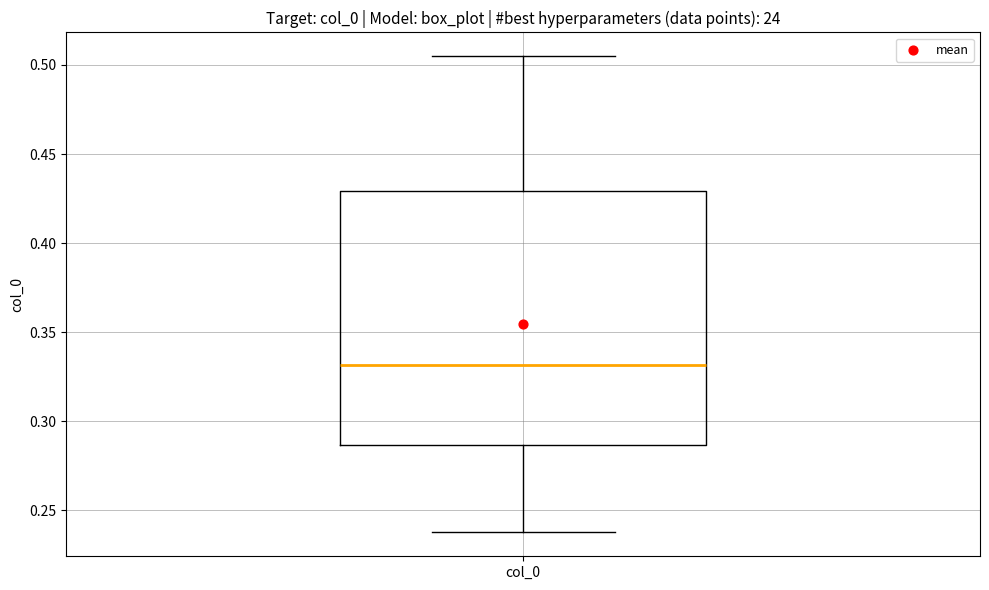

Read this box plot against the y-axis: the position of the median line, the range covered by the box, and the ends of both whiskers. The values are not printed on the chart, so give them approximately, as read against the axis.

median 0.330, box 0.285 to 0.430, whiskers 0.235 to 0.505